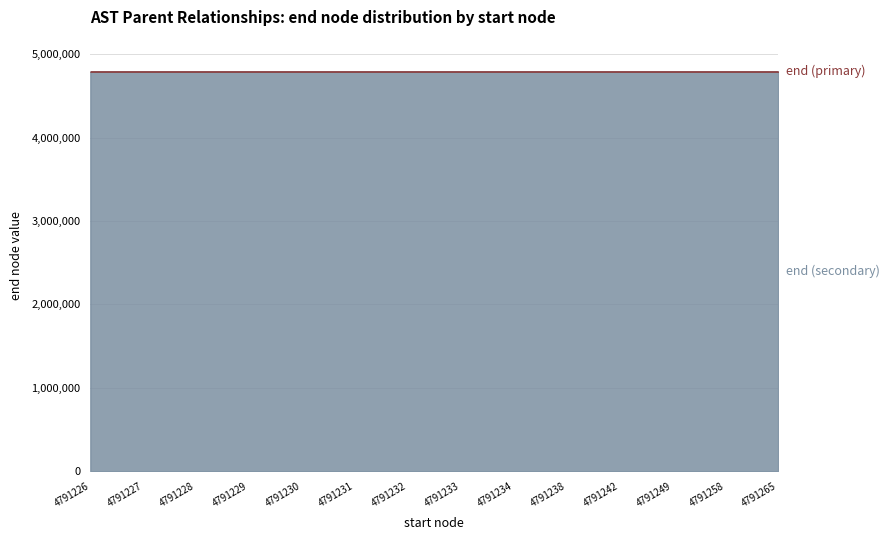

List the series in order of their overall mean, highest first.

end (primary), end (secondary)